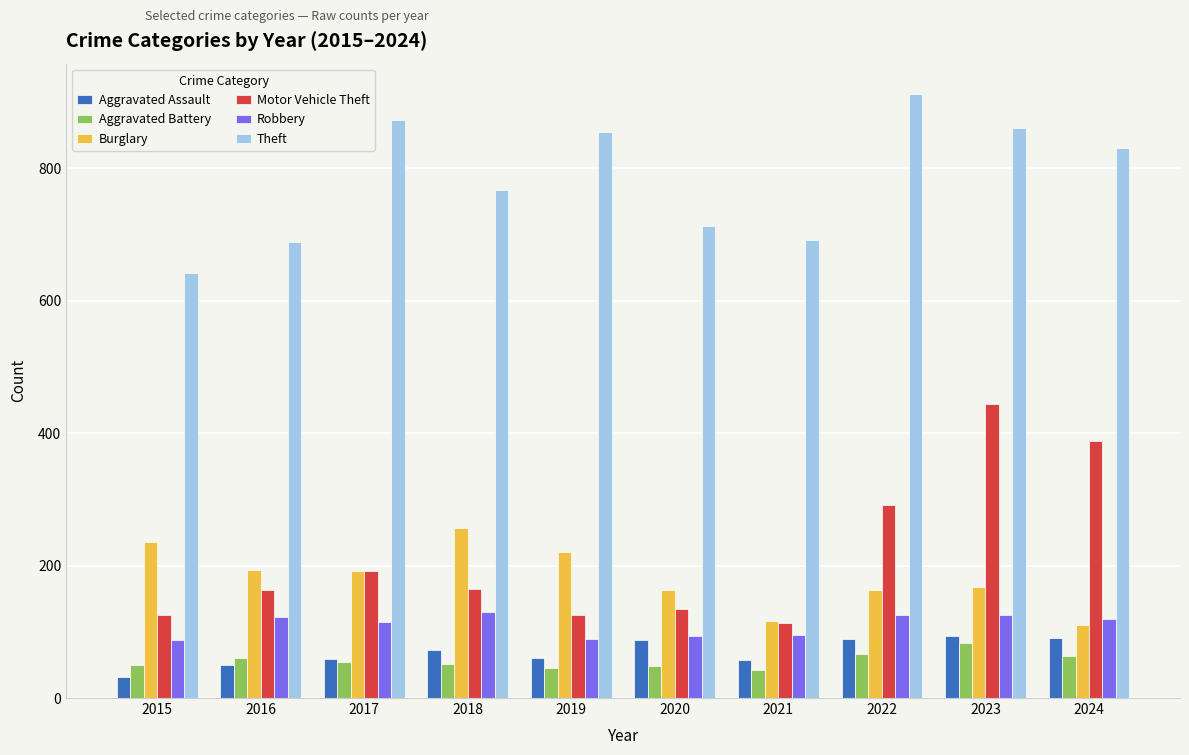

What is the value of the Aggravated Assault bar at the 10th from the left?

91